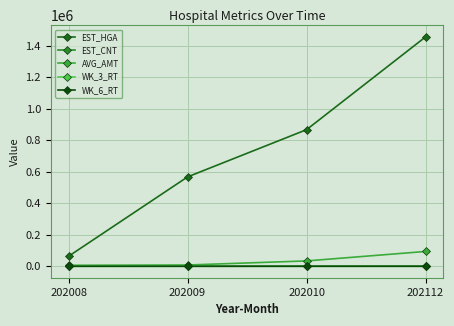

Does the chart display data point markers on the line(s)?

Yes